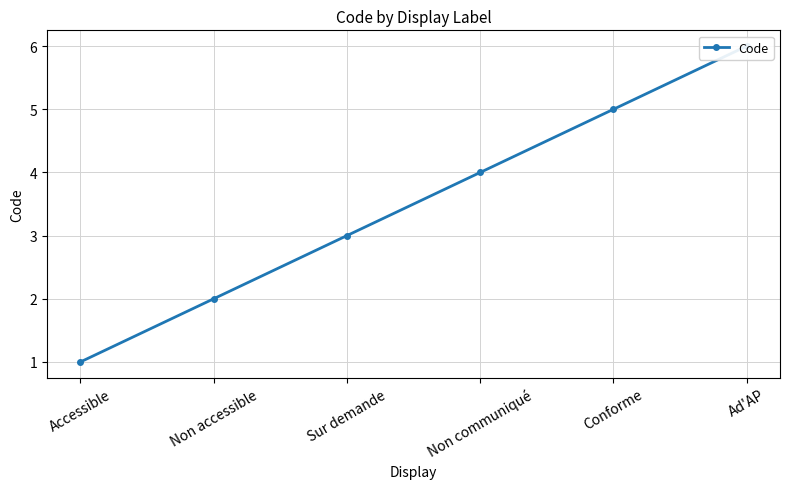

Which label corresponds to the largest value in the chart?

Ad'AP